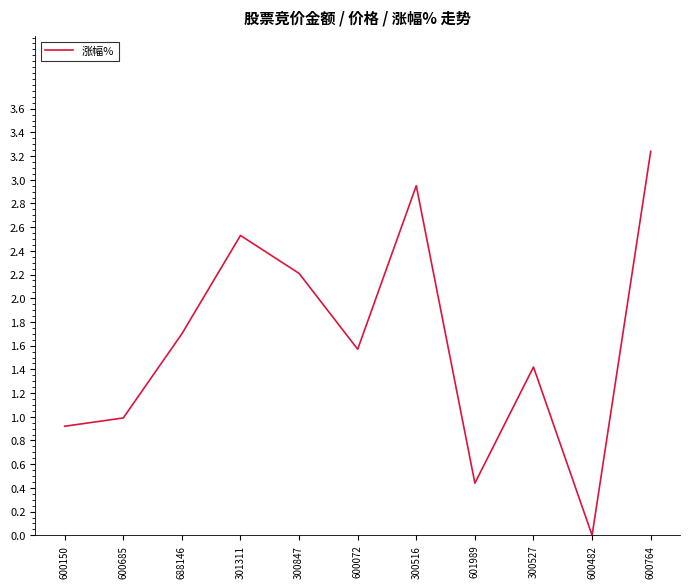

What position from the right is 300847?

7